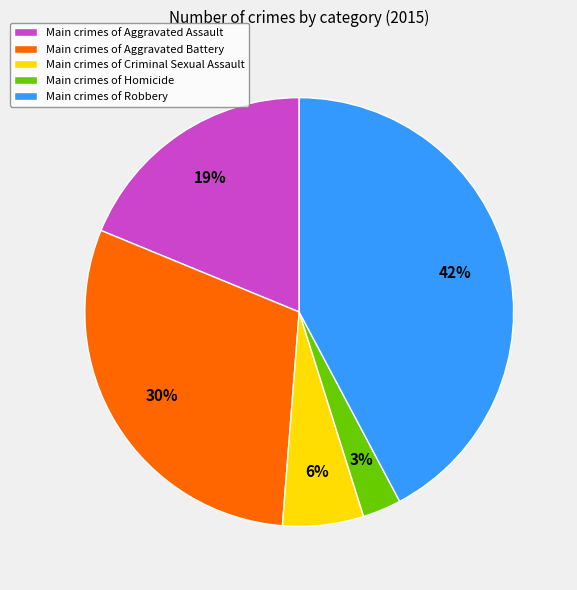

Is there a majority slice in this chart?

No